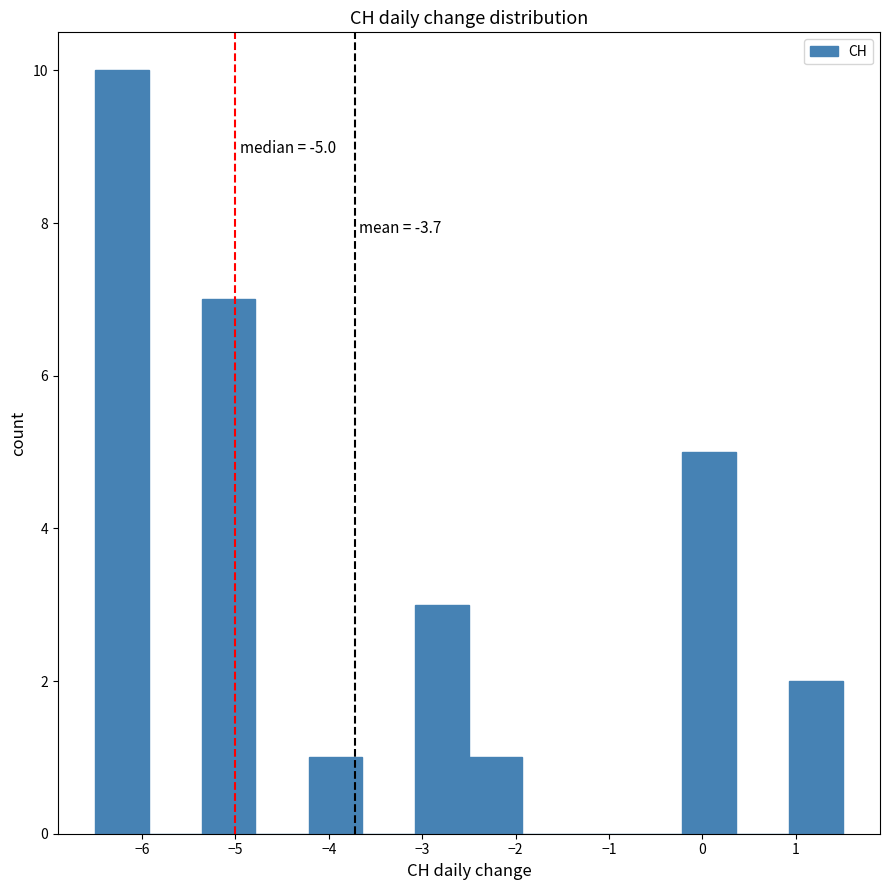

Which range on the x-axis has the tallest bar?

-6.5 to -5.9